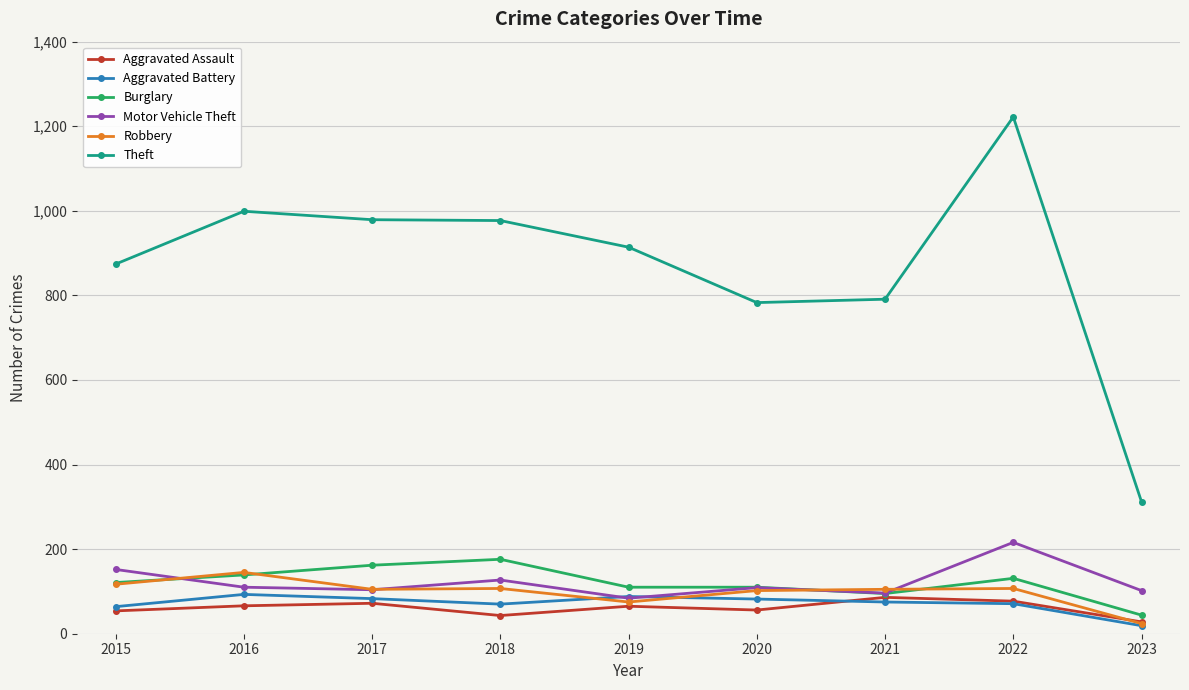

Is it true that Robbery equals 117 at 2015?

True